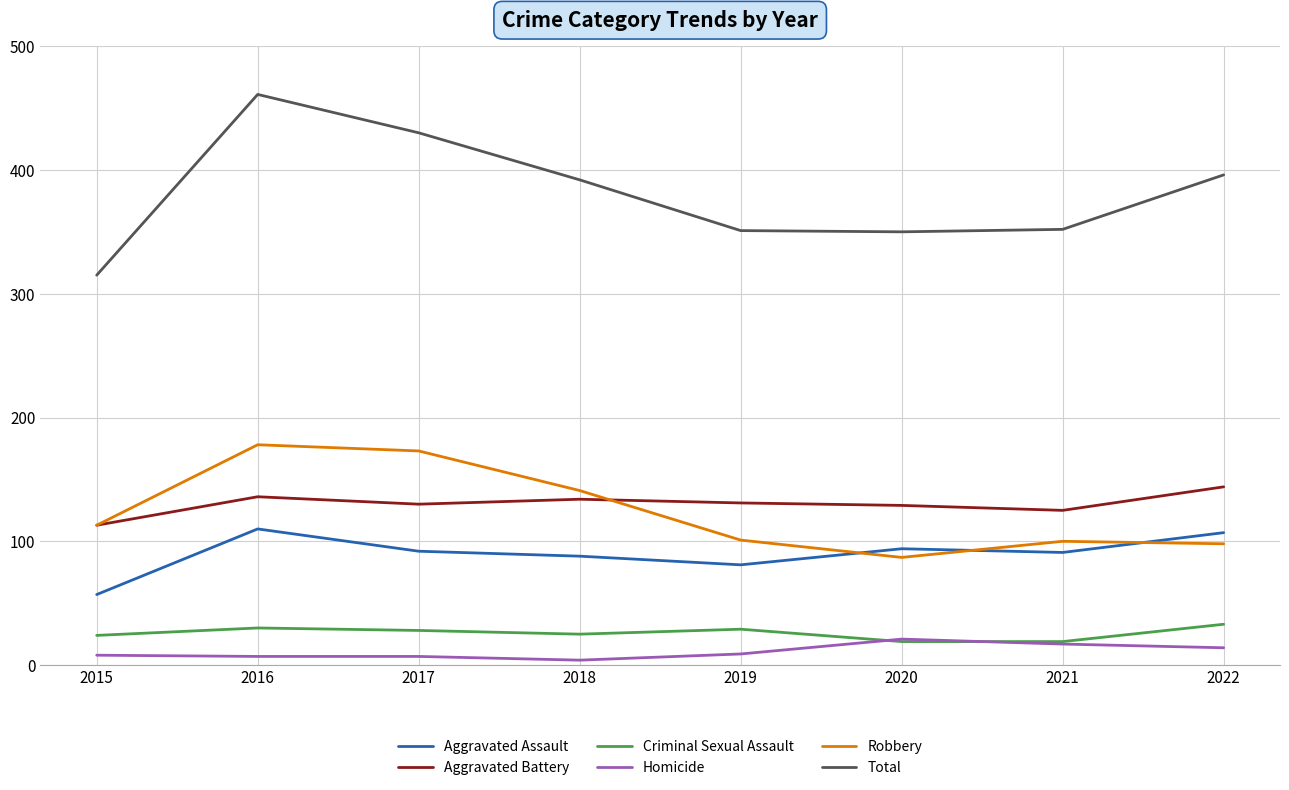

The value of Total at 2018 is 392. True or false?

True